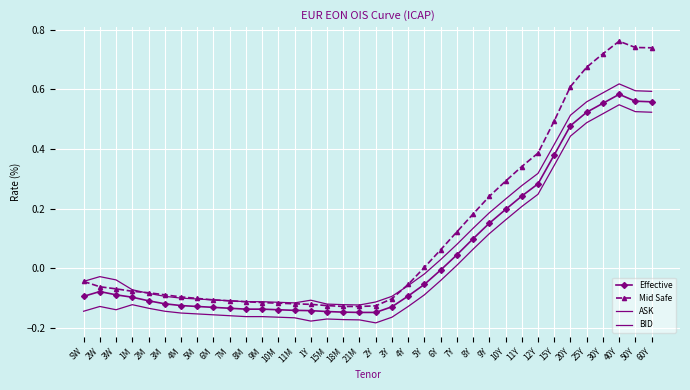

True or false: Mid Safe and Effective intersect in this chart.

False